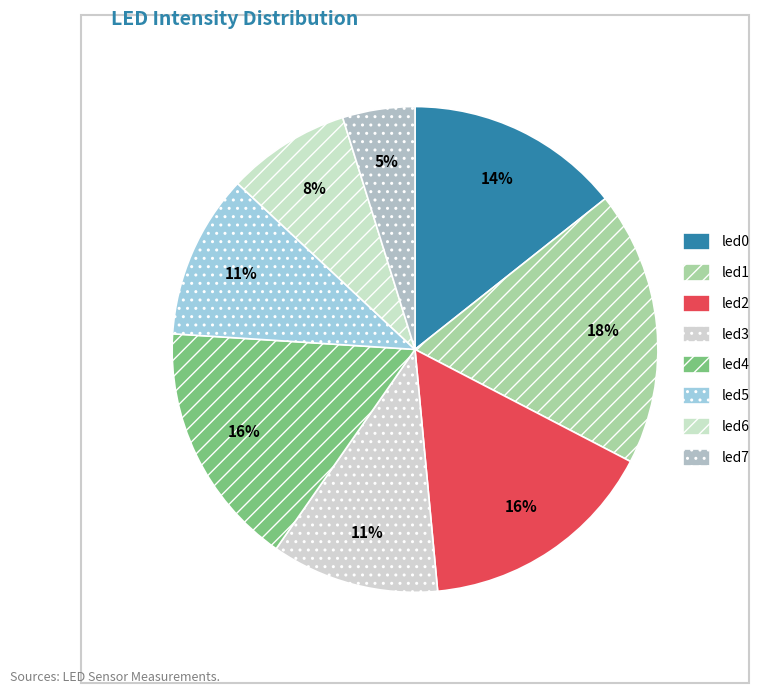

How many segments does this pie chart have?

8